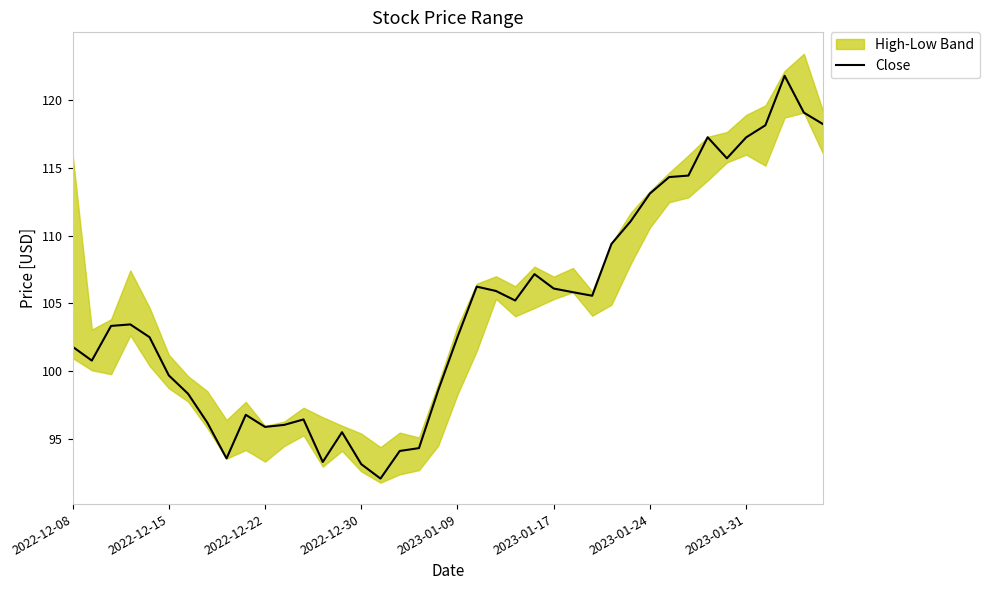

How many values are below 103?

19